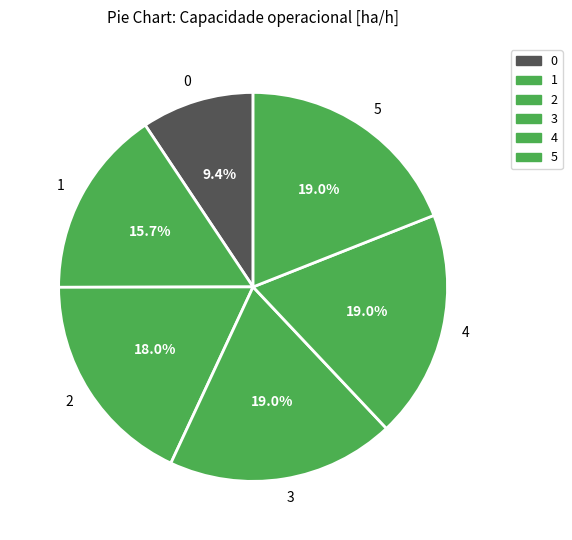

How many segments does this pie chart have?

6